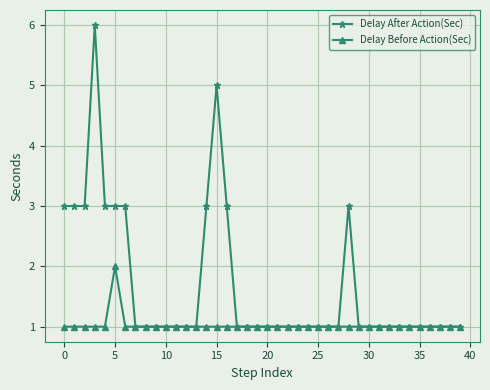

How many Delay After Action(Sec) values are between 1 and 3?

38